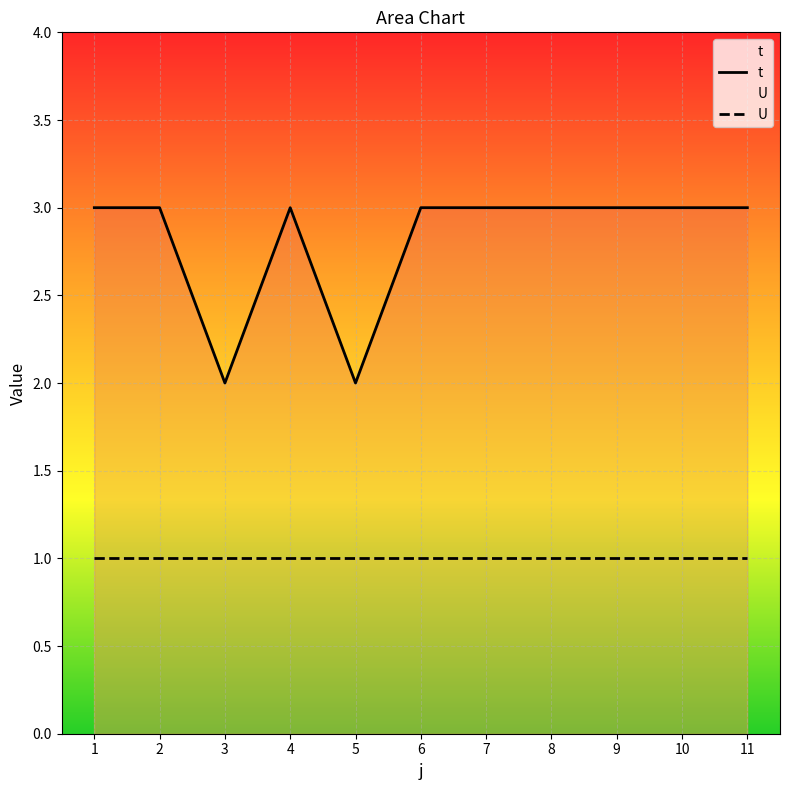

Reading right to left, transcribe all the data shown in this chart.

t: 3	3	3	3	3	3	2	3	2	3	3
U: 1	1	1	1	1	1	1	1	1	1	1